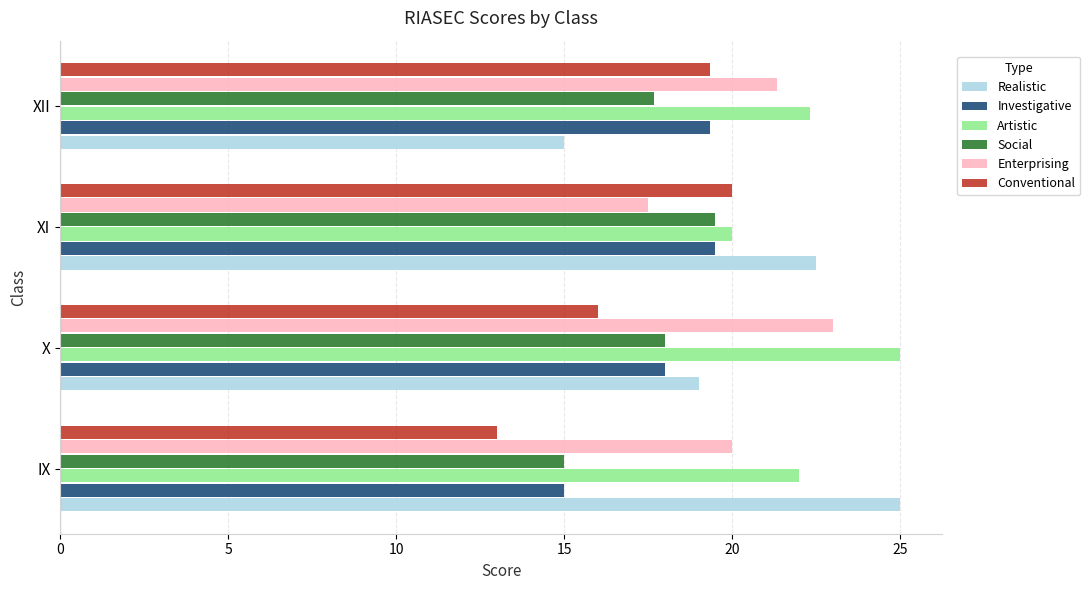

What is the average value of the Conventional series?

17.1